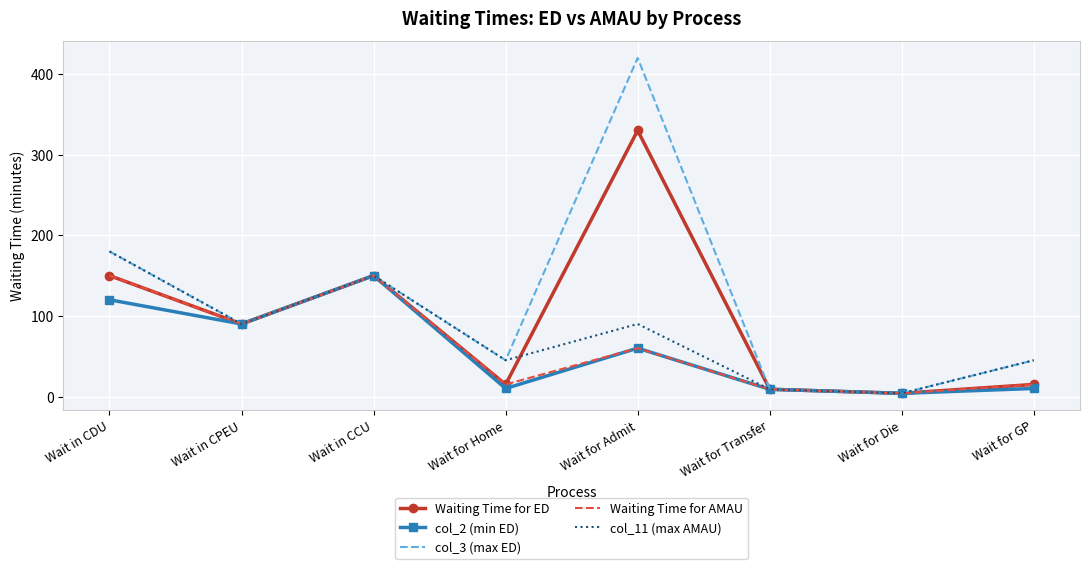

Which series has the largest range (max minus min)?

col_3 (max ED)